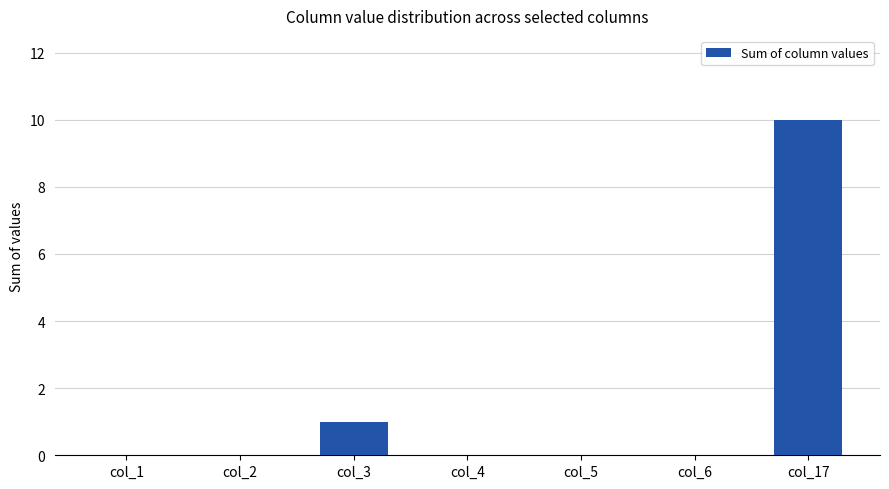

At which category does the chart reach its peak across all series?

col_17